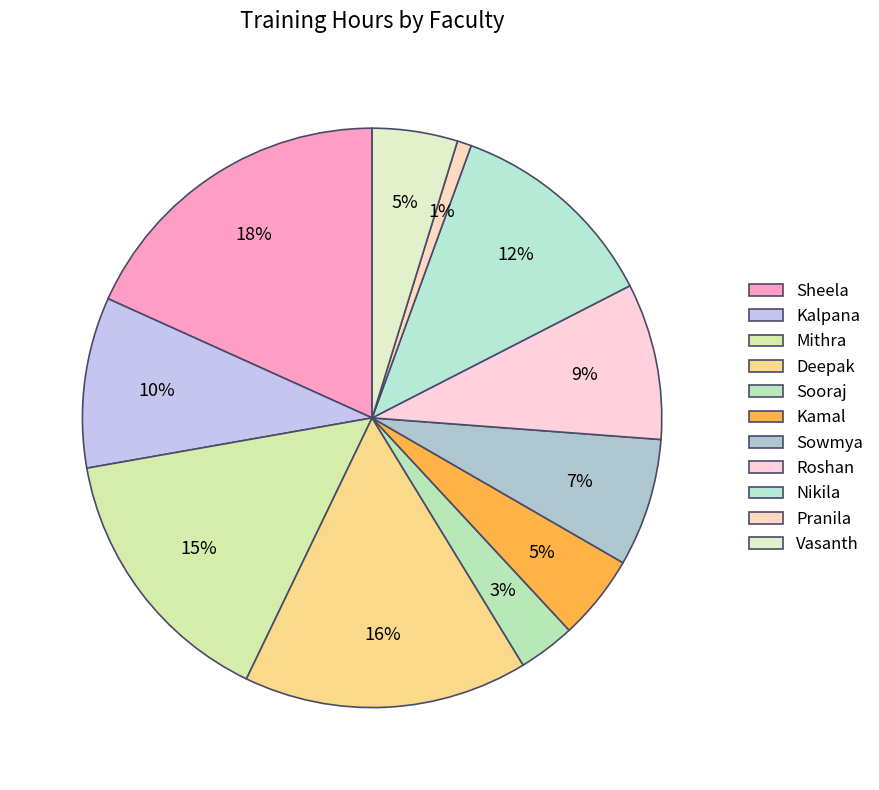

How many segments does this pie chart have?

11